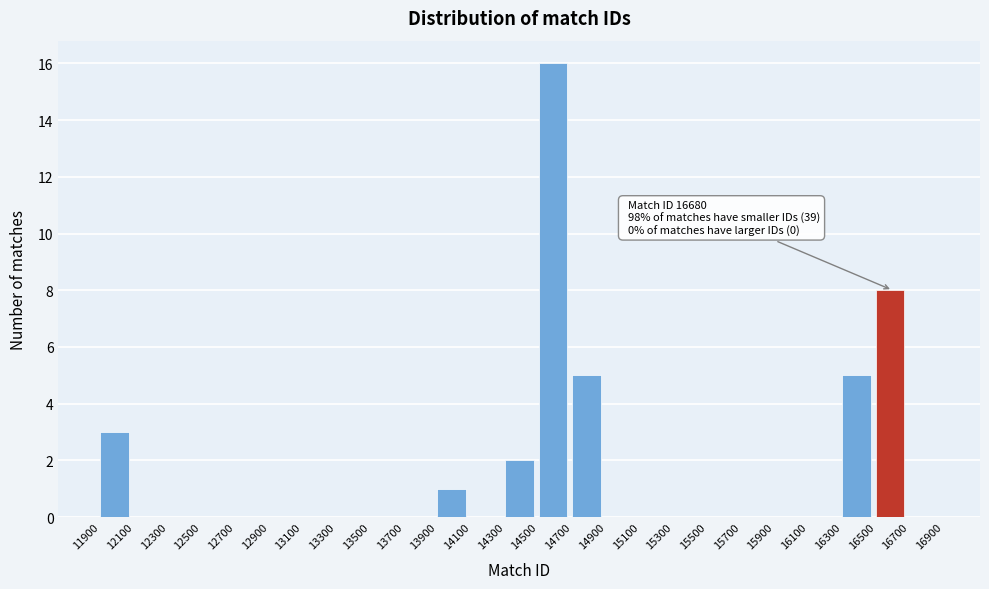

Which range on the x-axis has the tallest bar?

14500 to 14700